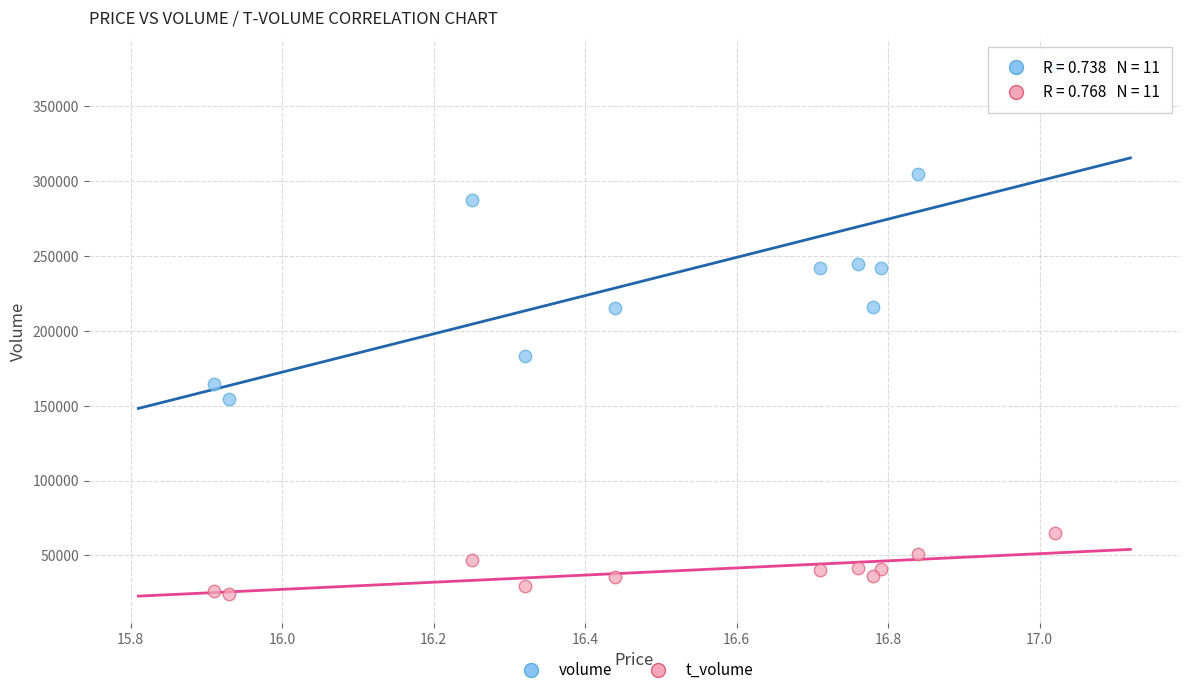

Which series reaches the minimum Y coordinate?

t_volume